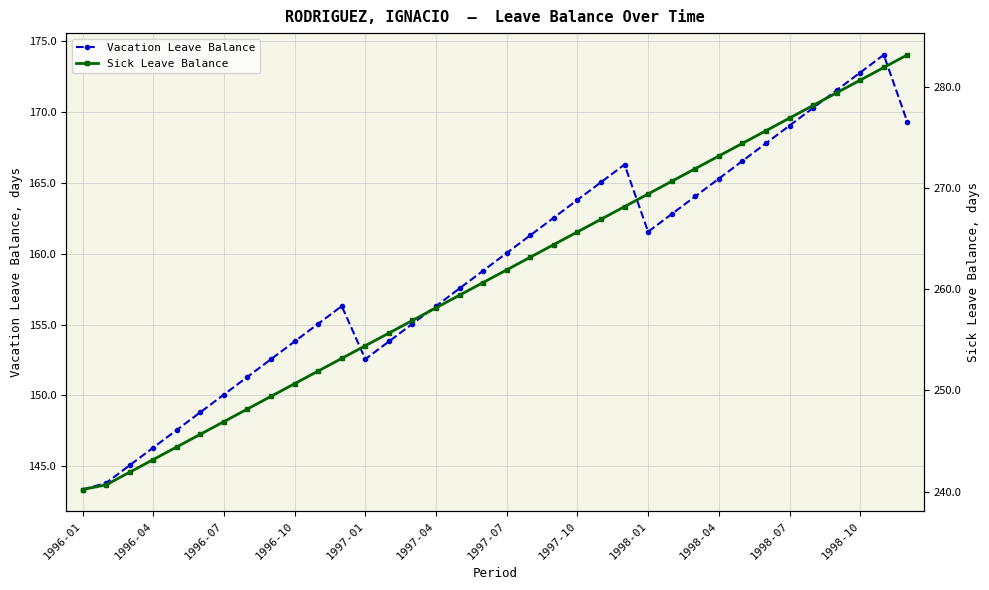

How many distinct data groups are displayed?

2